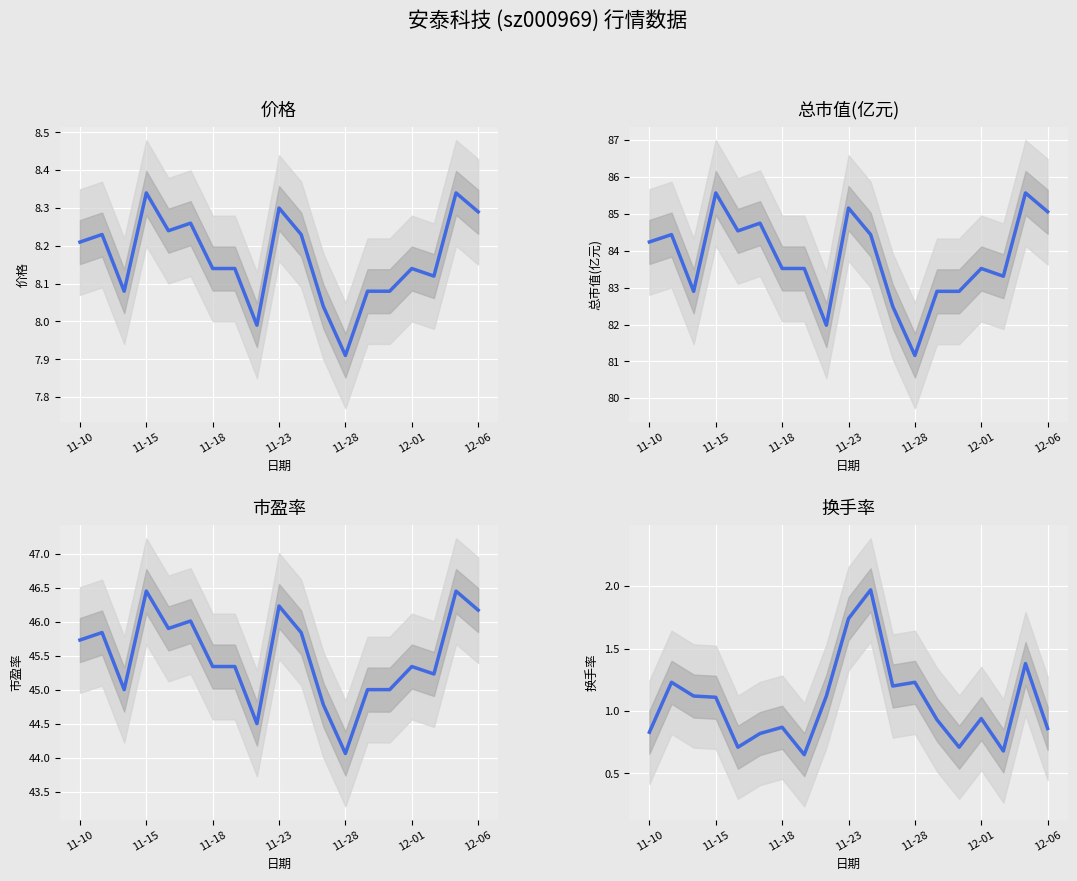

True or false: 价格 has a value of 12.3 at 12-06.

False